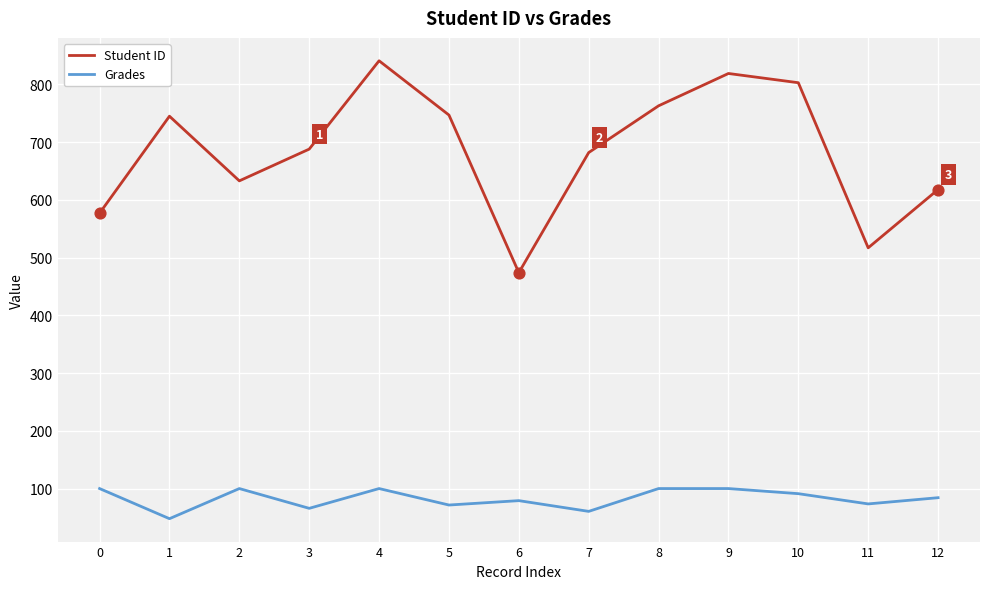

Between 0 and 6, which series saw the biggest shift?

Student ID